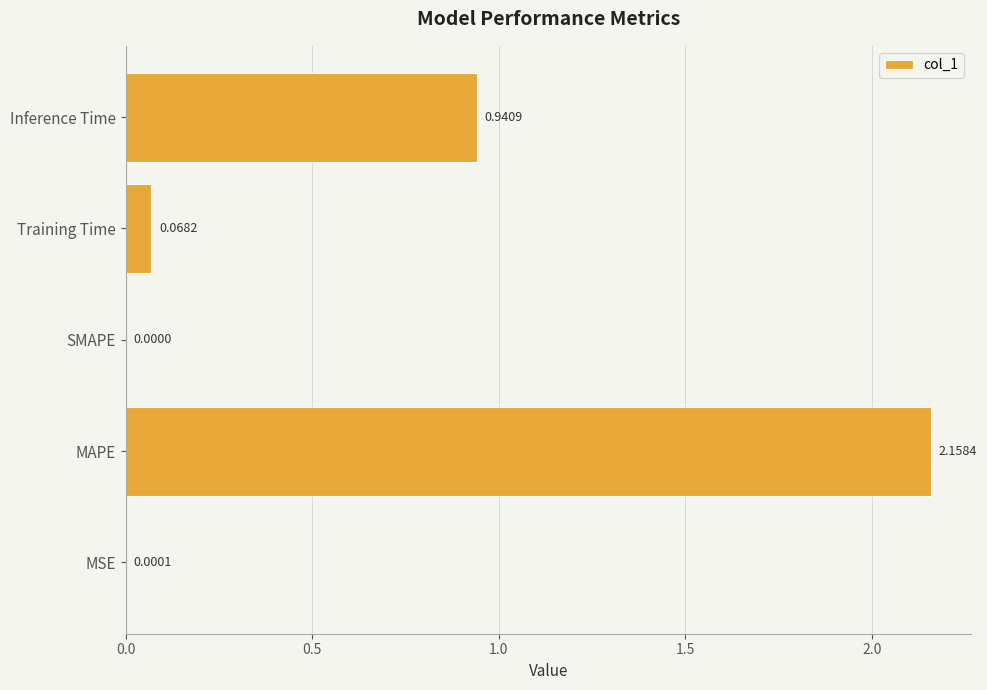

At which category does the chart reach its peak across all series?

MAPE